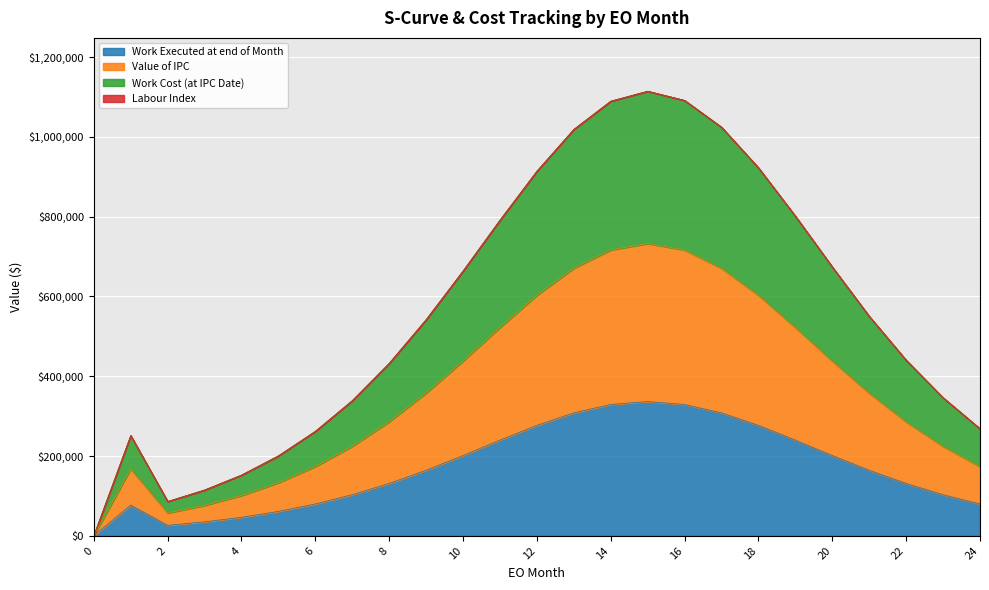

True or false: Work Executed at end of Month and Value of IPC cross at least once.

False